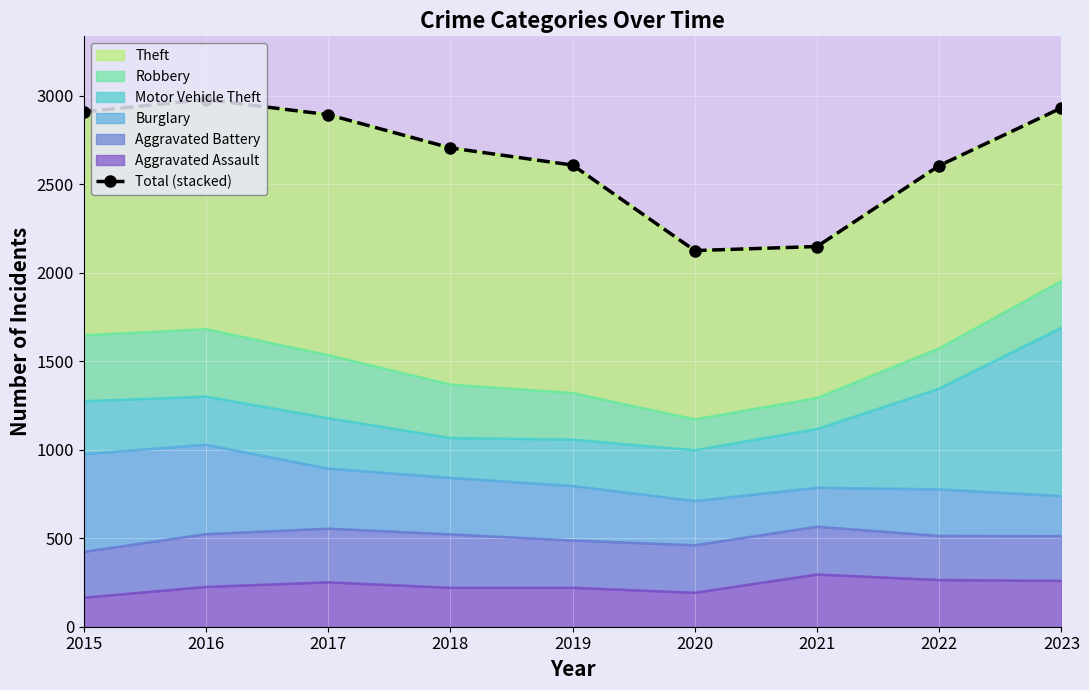

What is the minimum value shown in the chart?

2125